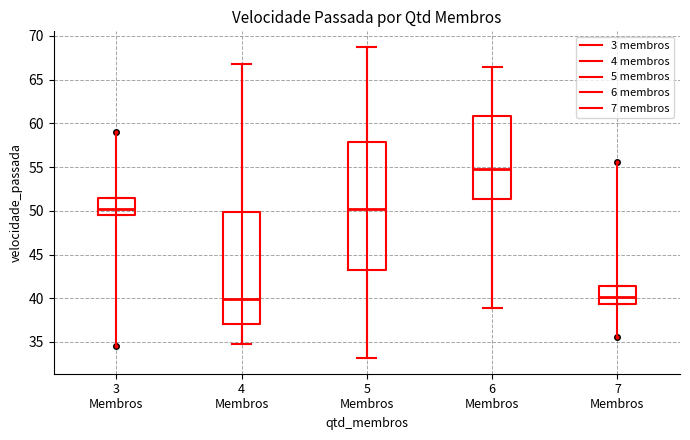

Reading left to right, read every box against the y-axis: the position of its median line, the range the box covers, and the ends of its whiskers. The values are not printed on the chart, so give them approximately, as read against the axis.

3 Membros: median 50.0, box 49.5 to 51.5, whiskers 49.5 to 51.5
4 Membros: median 40.0, box 37.0 to 50.0, whiskers 35.0 to 66.5
5 Membros: median 50.0, box 43.0 to 58.0, whiskers 33.0 to 68.5
6 Membros: median 55.0, box 51.5 to 61.0, whiskers 39.0 to 66.5
7 Membros: median 40.0, box 39.5 to 41.5, whiskers 39.5 to 41.5